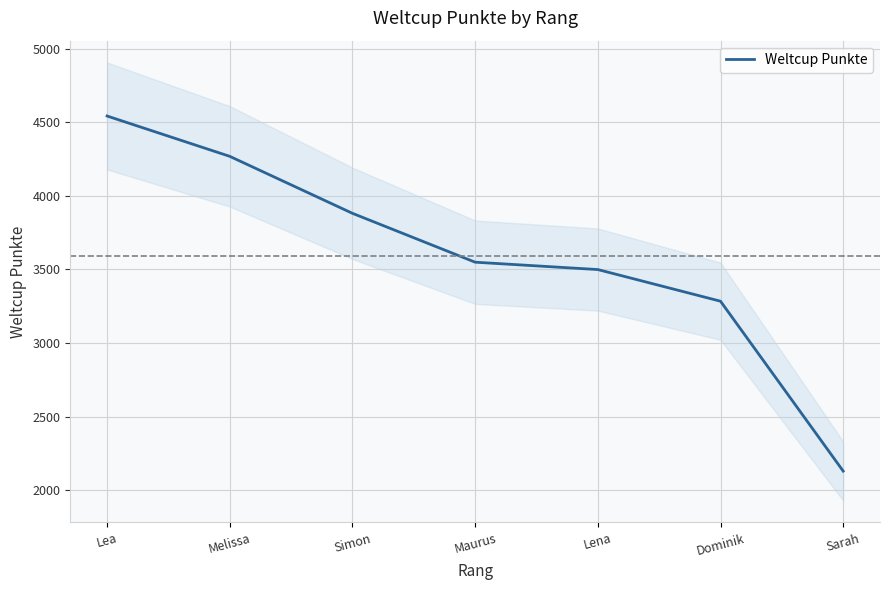

What is the sum of the values at Lea and Sarah?

6672